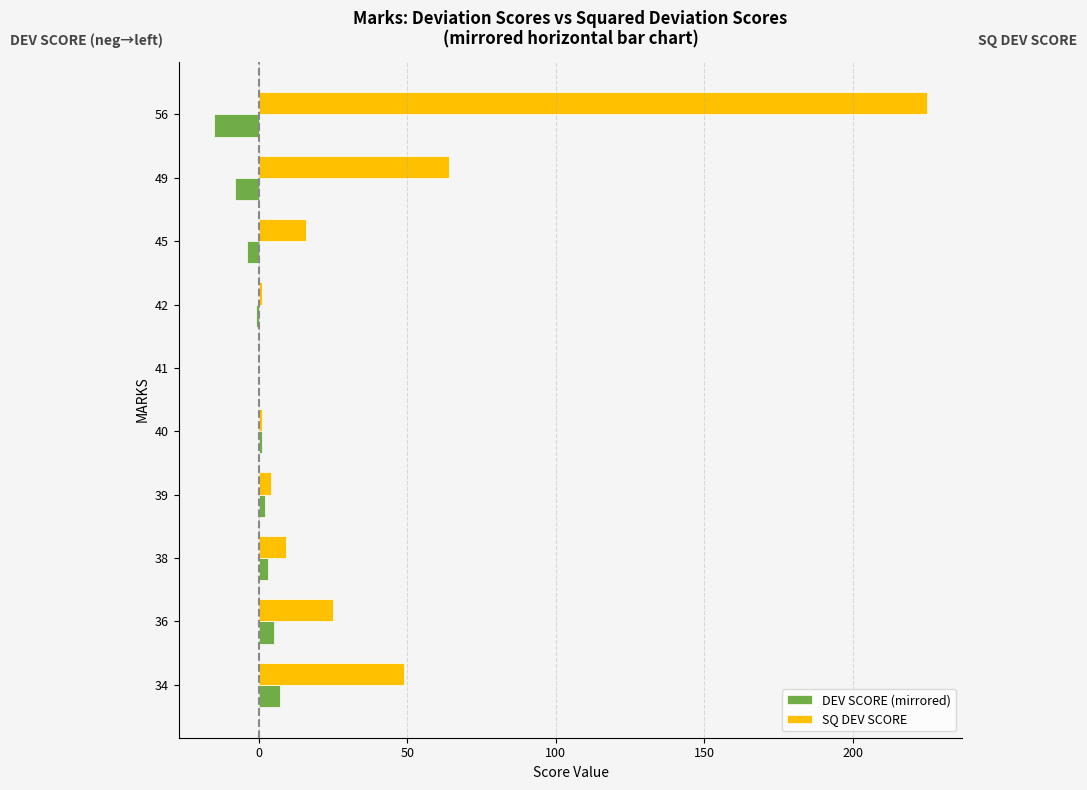

What is the total value across all series at 56?

210